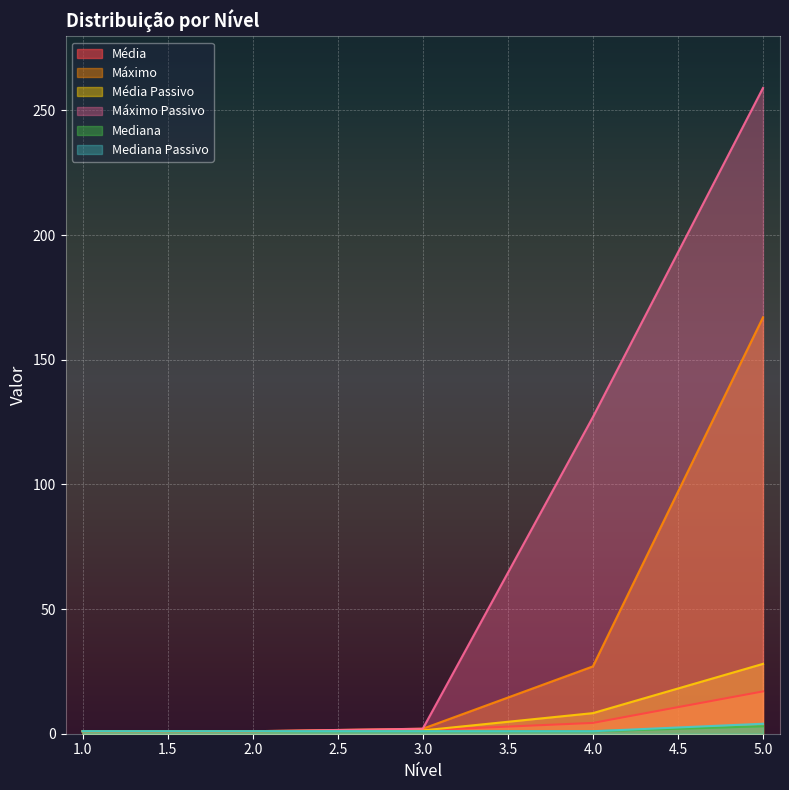

Which has a higher value, 4 or 5?

5